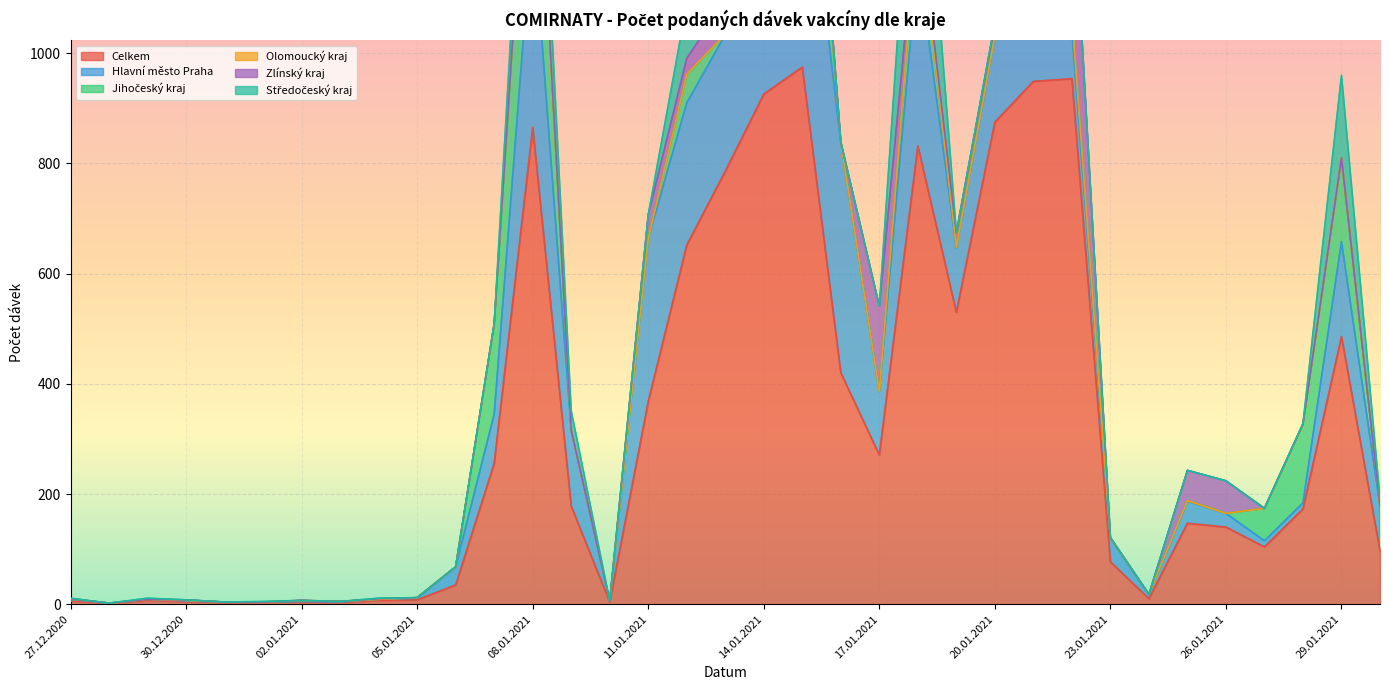

What is the maximum value for Celkem?

975